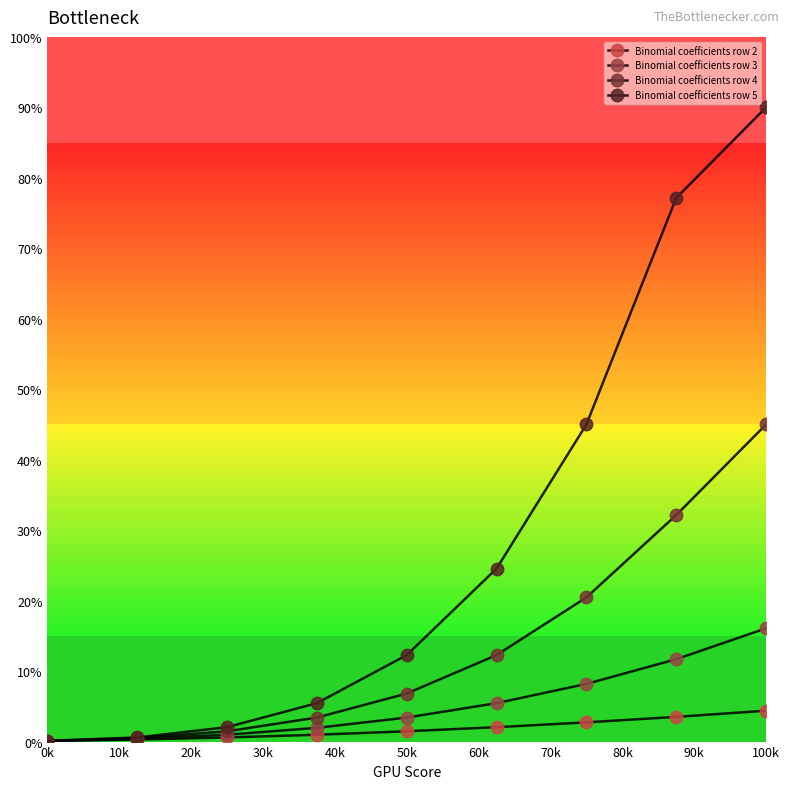

True or false: Binomial coefficients row 3 and Binomial coefficients row 2 cross at least once.

False